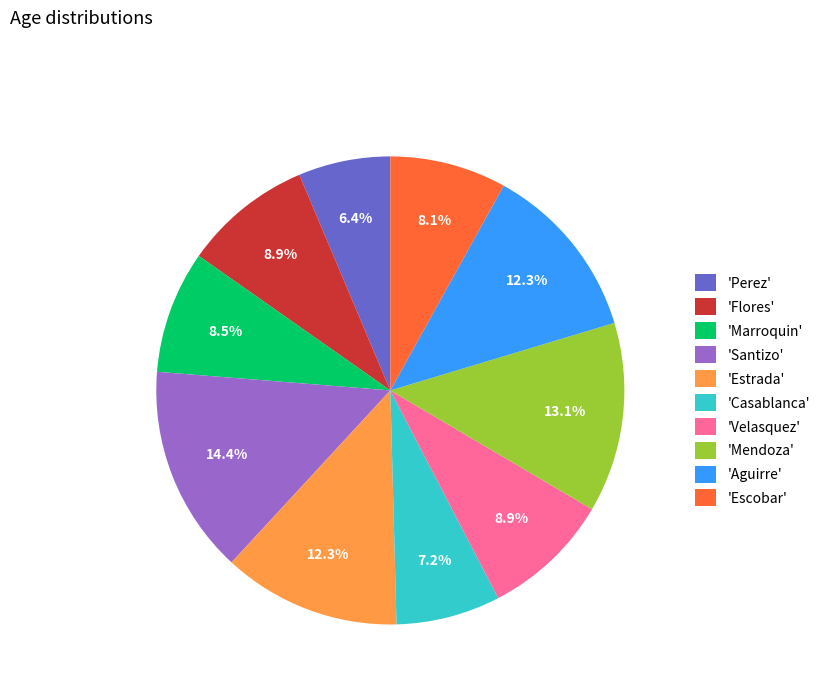

What is the largest slice in the pie chart?

'Santizo'